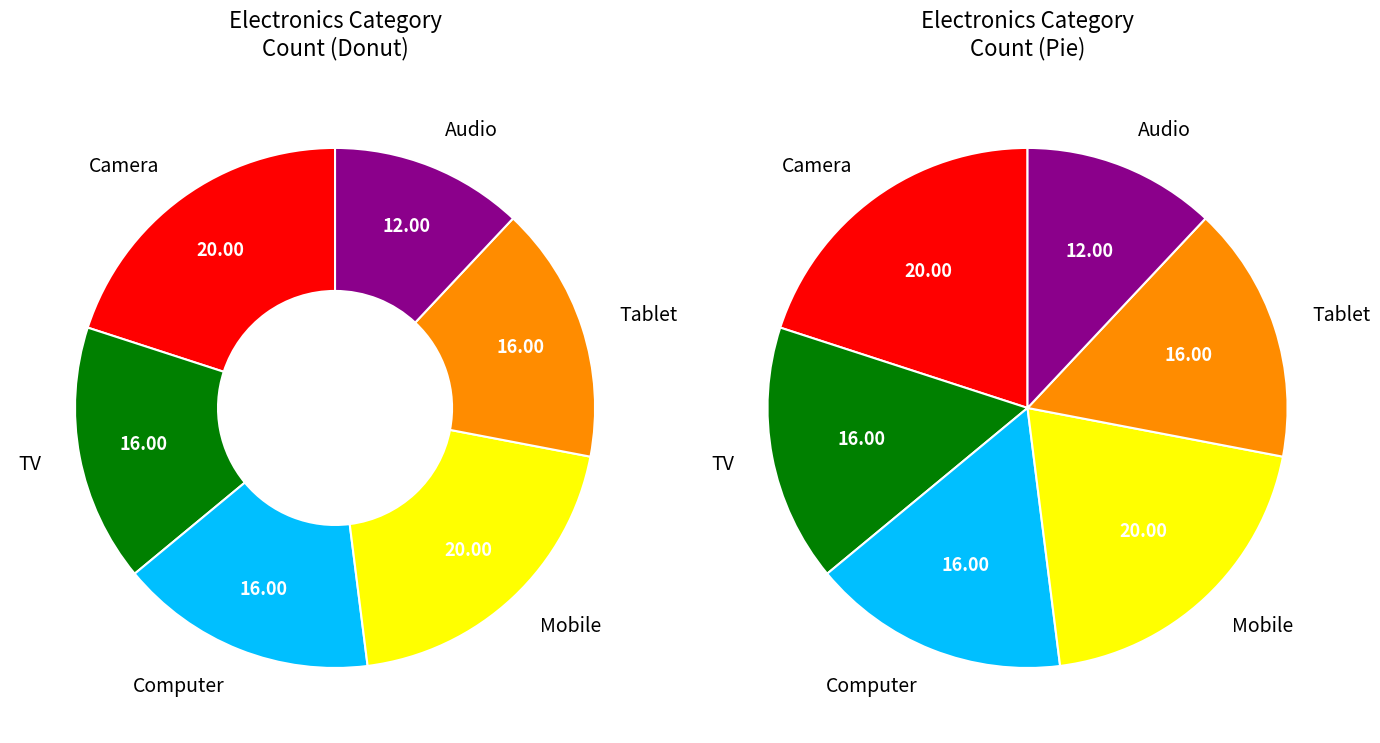

Does Mobile account for over 50% of the chart?

No